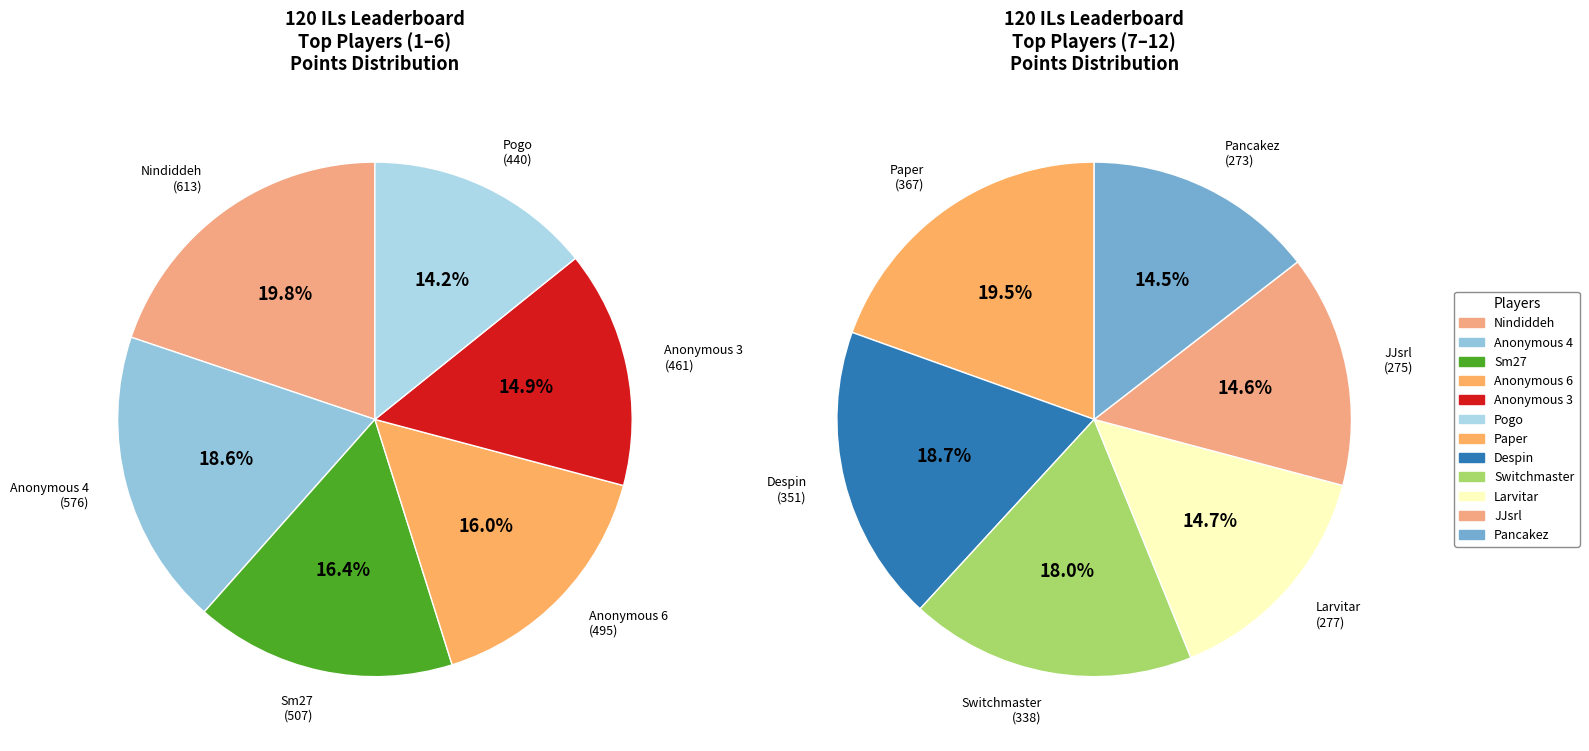

Rank the categories by value from highest to lowest.

Nindiddeh, Anonymous 4, Sm27, Anonymous 6, Anonymous 3, Pogo, Paper, Despin, Switchmaster, Larvitar, JJsrl, Pancakez